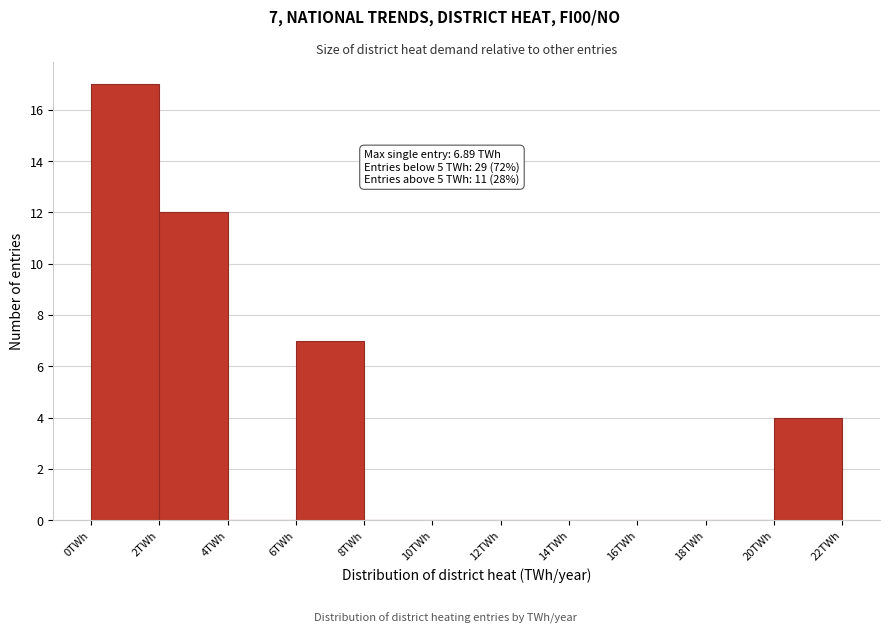

Over which range of the x-axis is the bar tallest?

0 to 2